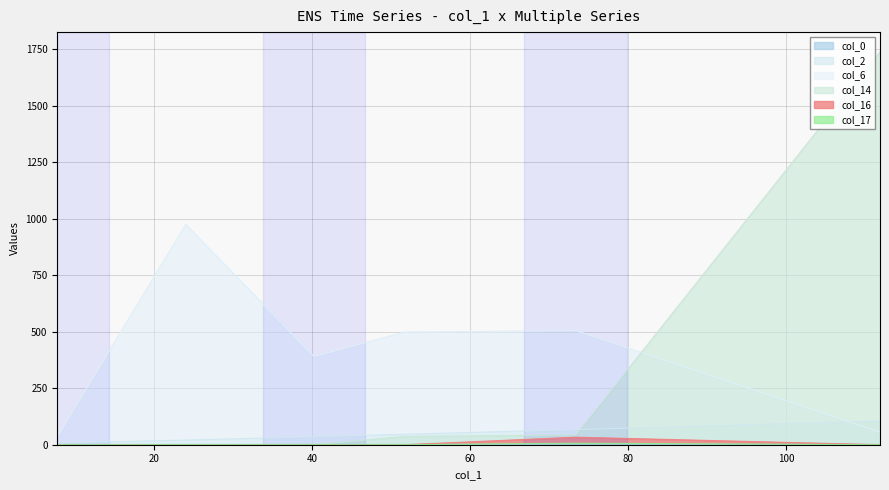

Reading left to right, list all the values displayed in this chart.

col_0: 1.4	1.5	1.5	1.5	1.5	1.6
col_2: 8.3	20.6	35.4	46.5	66.6	105.1
col_6: 35.9	974.8	390.5	498.5	505.0	56.1
col_14: 0.0	0.0	0.0	36.8	43.6	1738.2
col_16: 0.0	0.0	0.0	0.0	33.4	0.0
col_17: 0.0	0.0	0.0	0.0	6.8	0.0